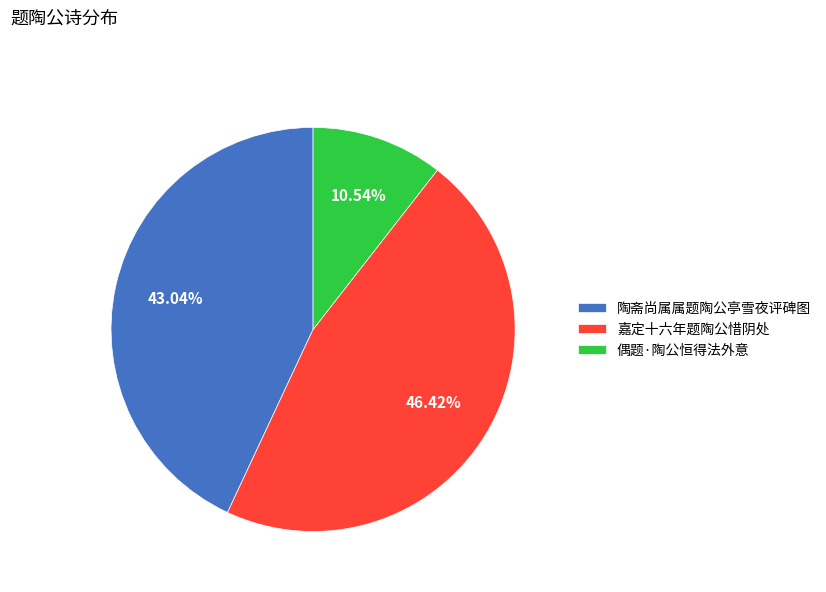

To the nearest percent, what portion does 陶斋尚属属题陶公亭雪夜评碑图 represent?

43%